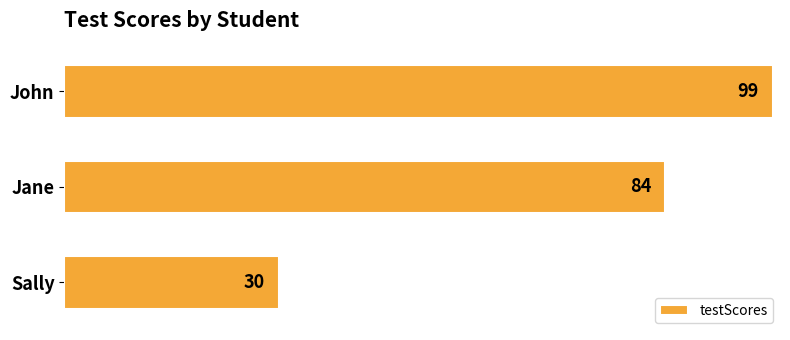

List the labels in order of value, smallest first.

Sally, Jane, John